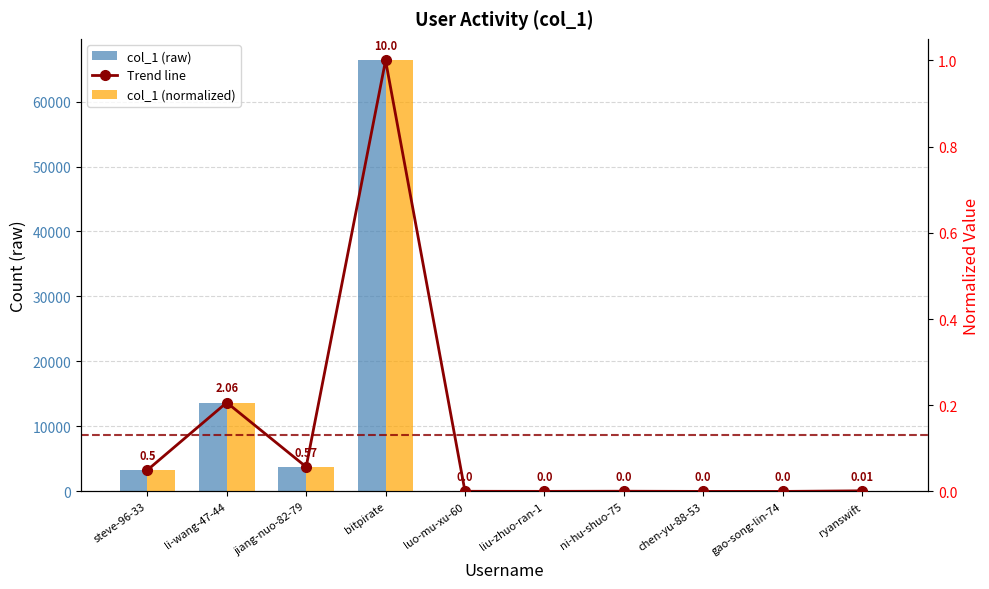

Which series has the largest range (max minus min)?

col_1 (raw)